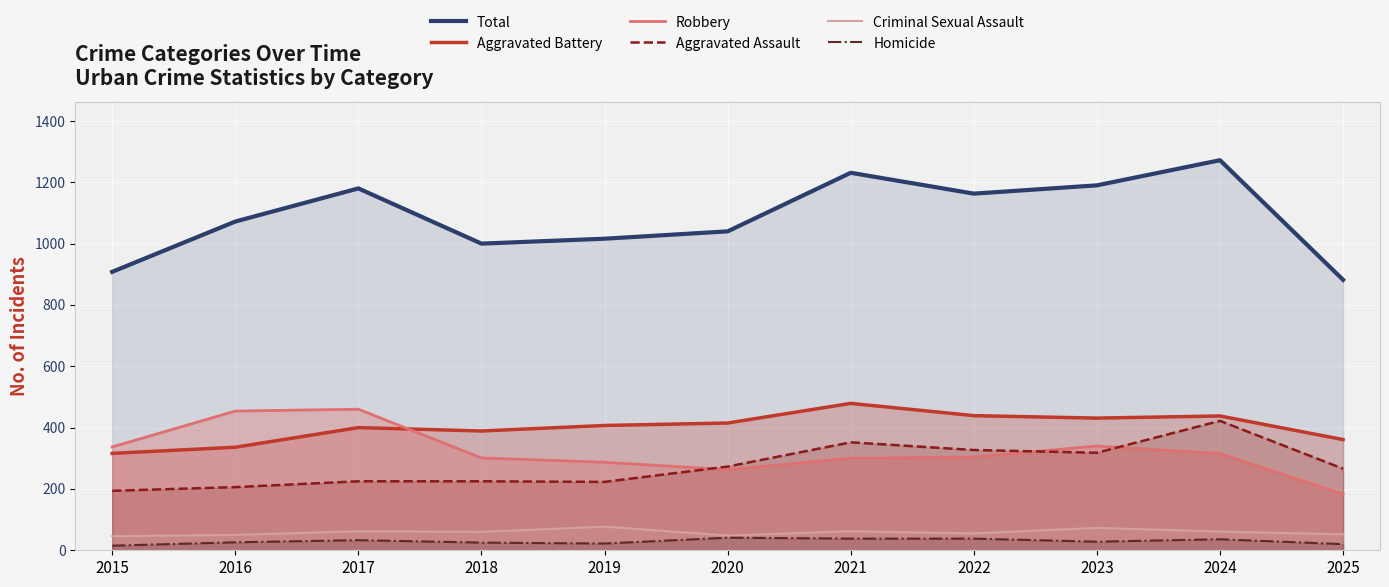

True or false: Criminal Sexual Assault has a value of 107 at 2021.

False